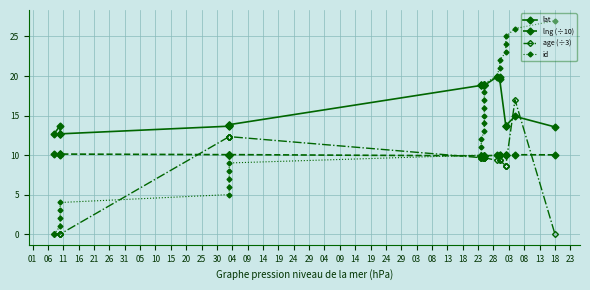

True or false: age (÷3) has a value of 5.7 at 08.

False